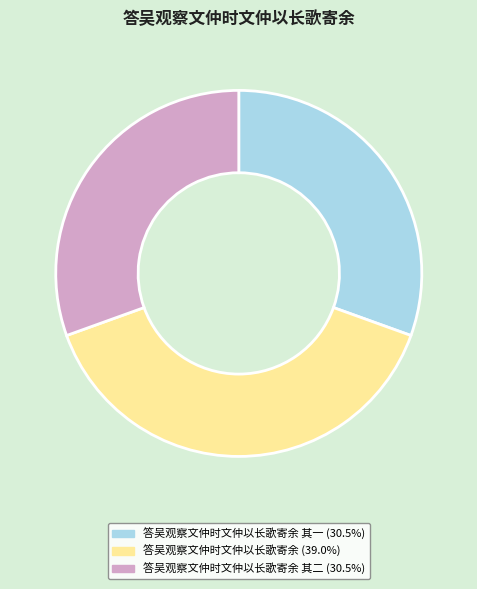

Does any single category account for the majority?

No